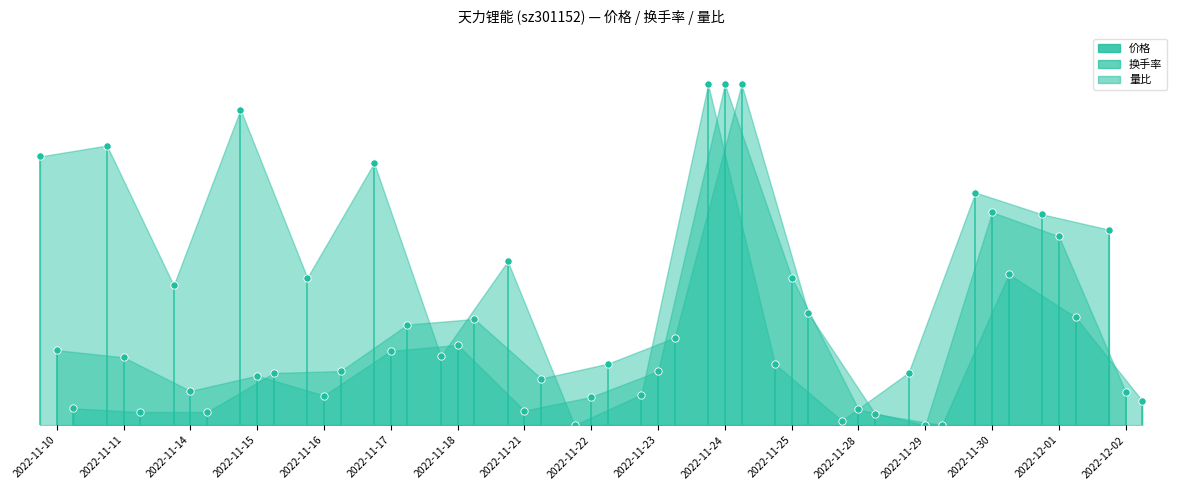

Which series has the widest spread of Y values?

价格